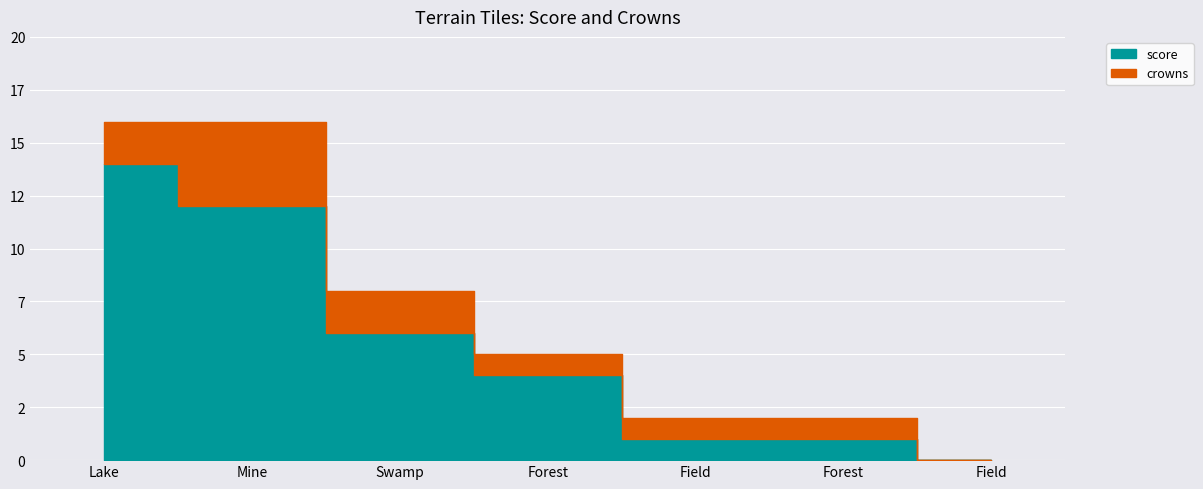

The crowns series shows 3 at Mine. True or false?

False